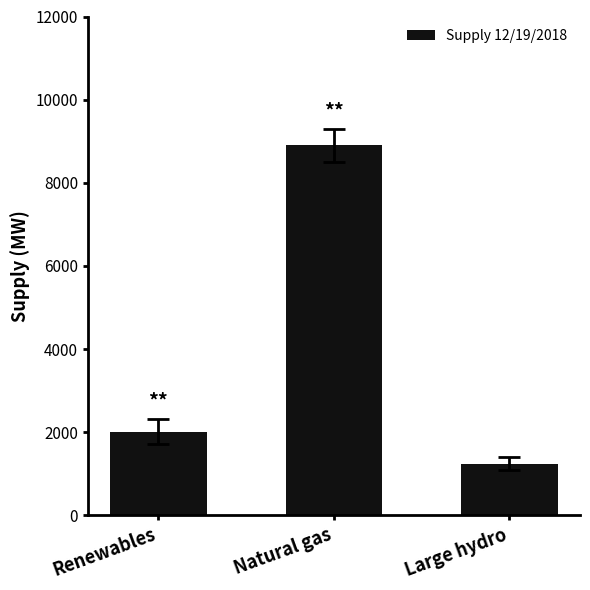

What is the label of the 1st bar from the left?

Renewables